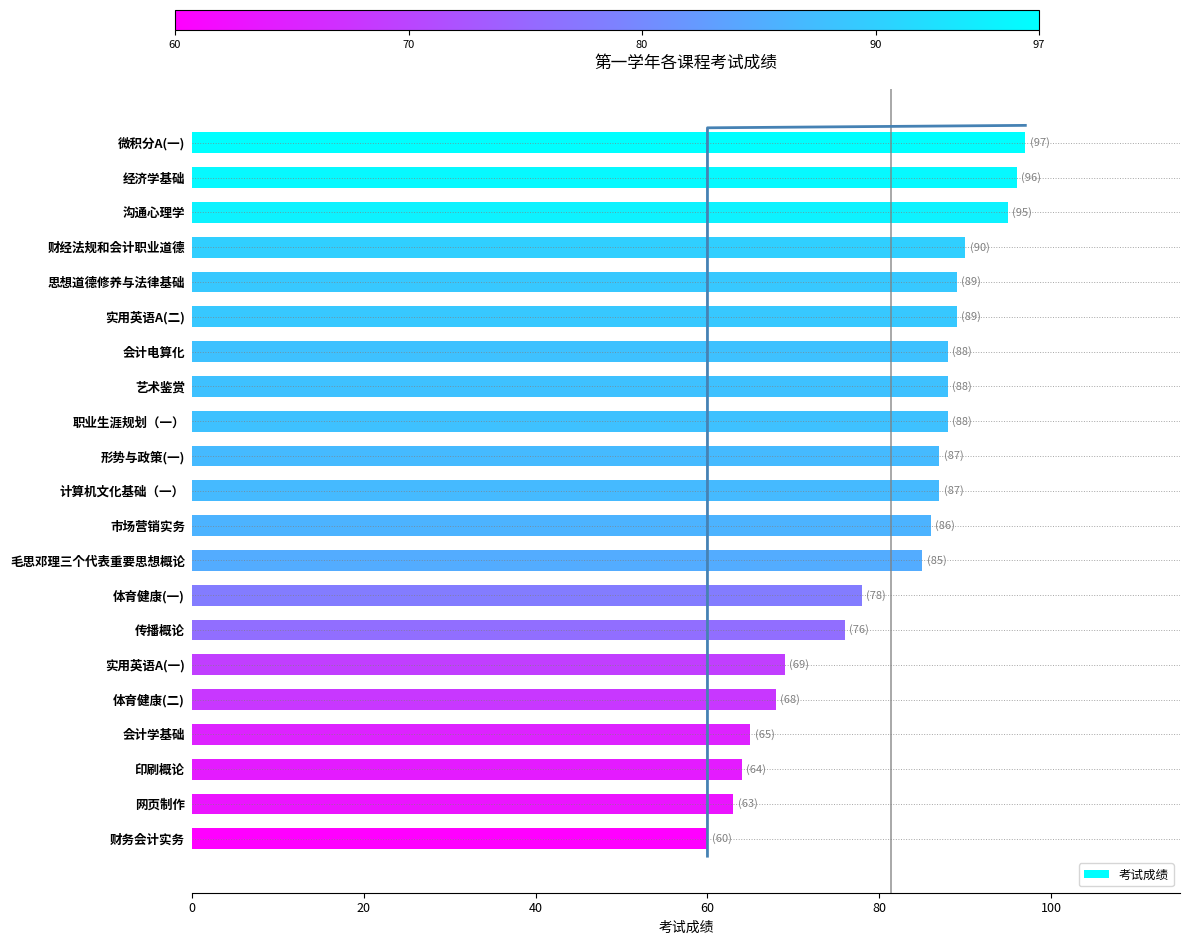

What is the difference between the maximum and minimum values in the 考试成绩 series?

37